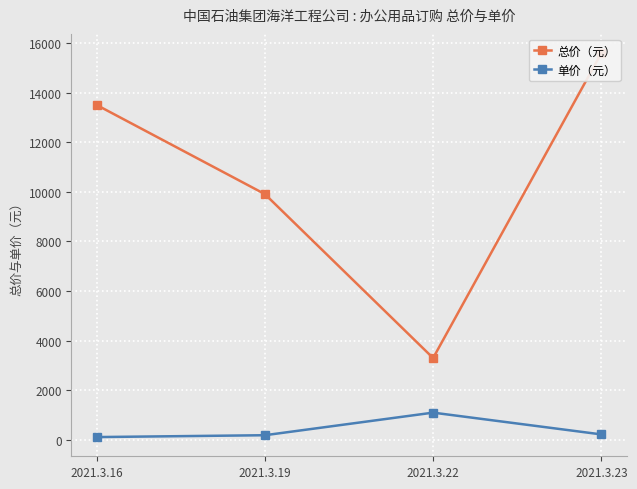

What is the difference between the highest and lowest values at 2021.3.23?

15368.9